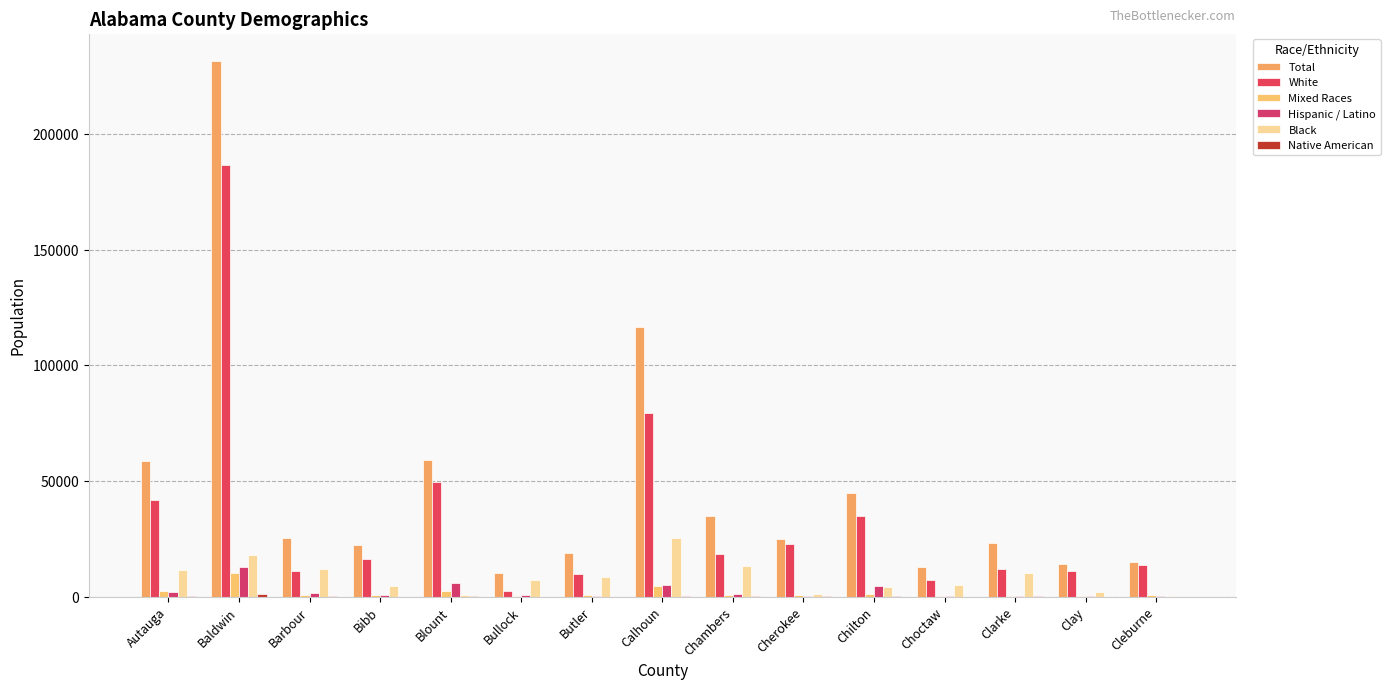

Between Baldwin and Blount, which series saw the biggest shift?

Total